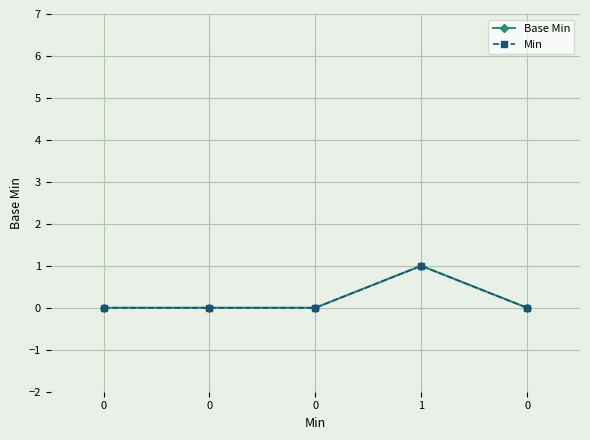

Between 0 and 0, which series saw the biggest shift?

Base Min